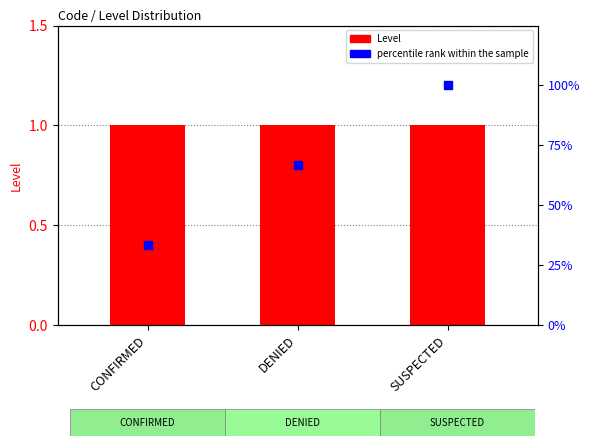

At which category is the sum across all series the highest?

SUSPECTED